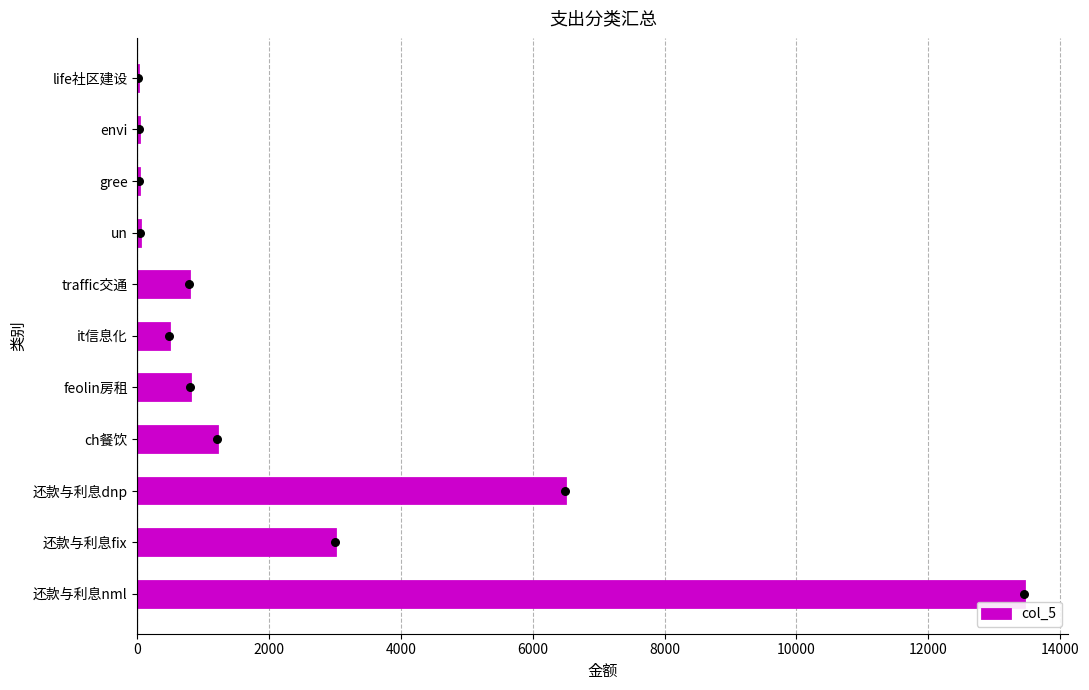

The value of col_5 at traffic交通 is 283. True or false?

False